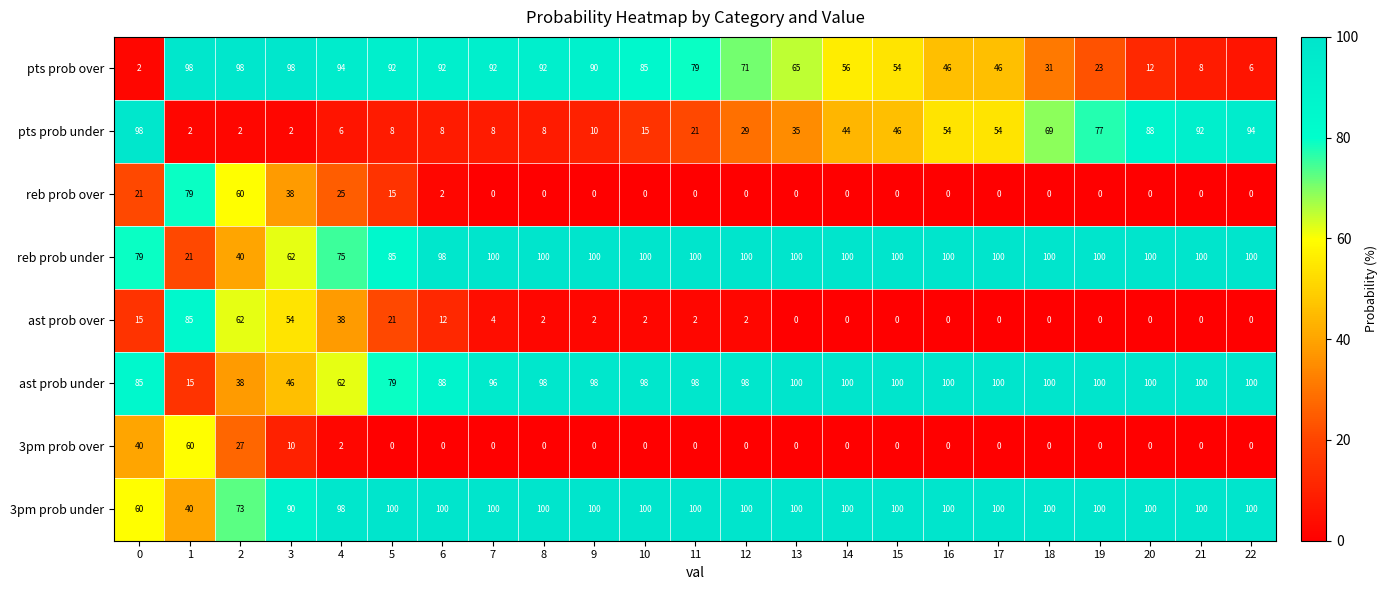

The value of 3pm prob over at 1 is 60. True or false?

True